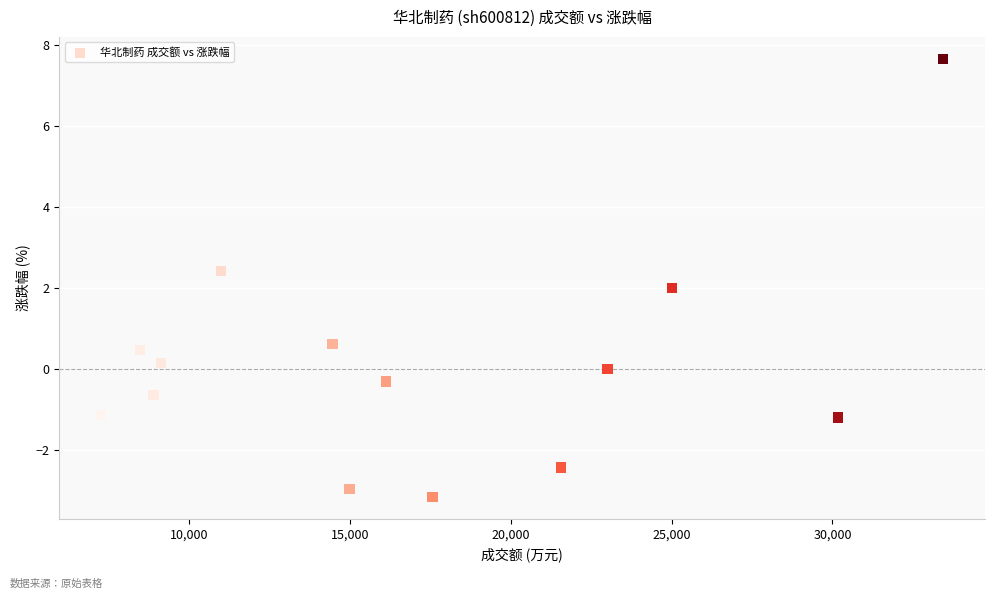

What is the range of Y values (max minus min)?

10.8